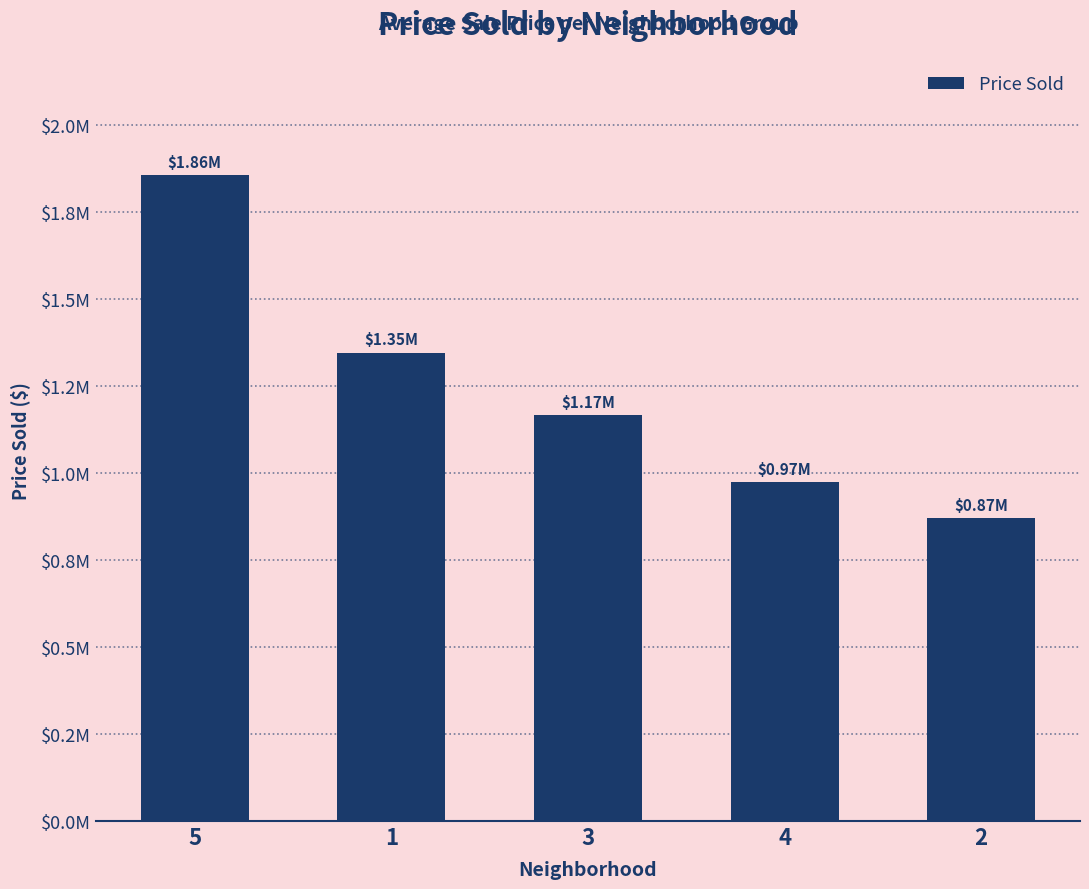

List the labels in order of value, smallest first.

2, 4, 3, 1, 5